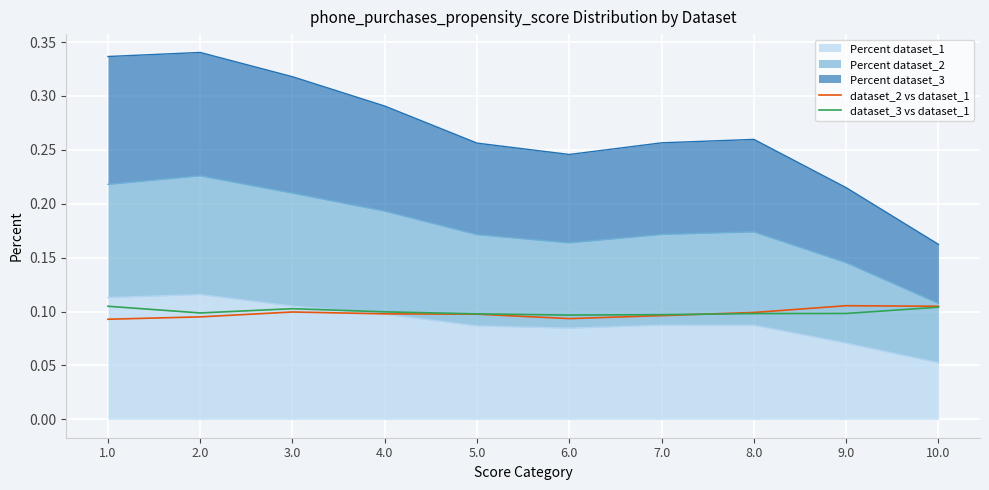

Where is the first local minimum for dataset_2 vs dataset_1?

6.0